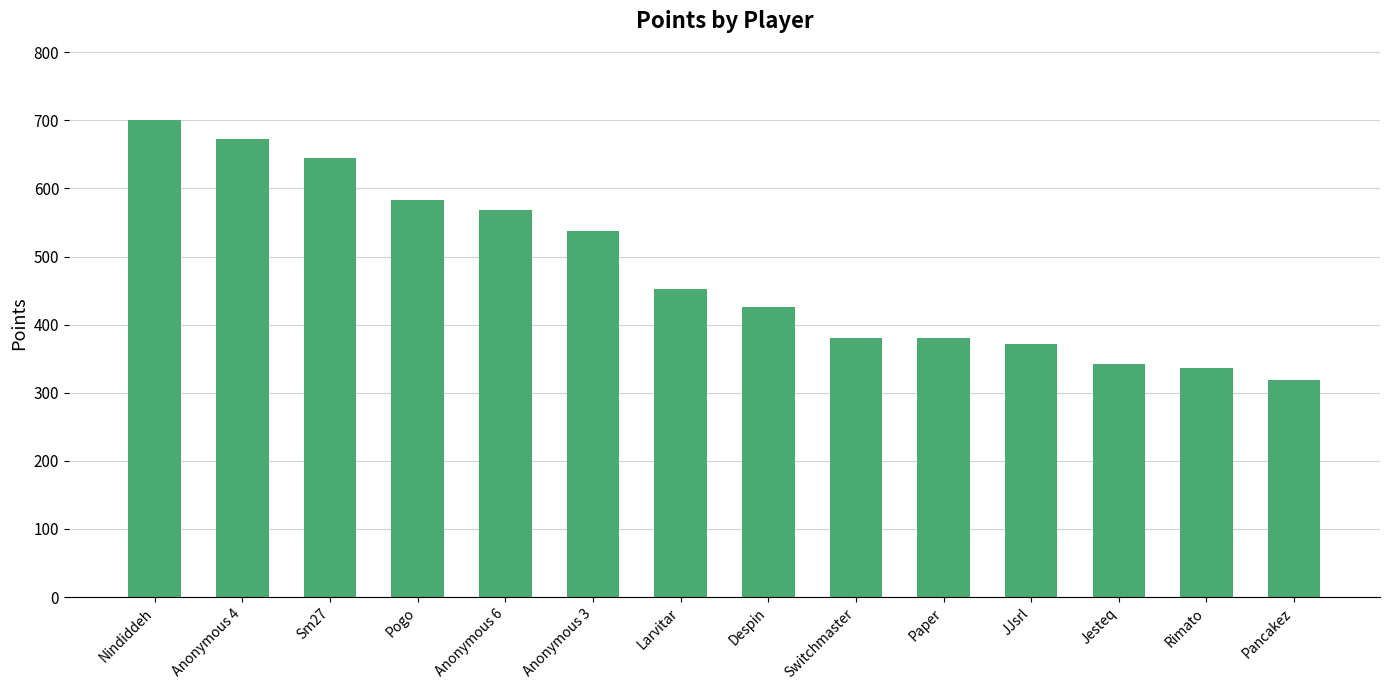

What is the ratio of the value at Paper to the value at Nindiddeh?

0.5